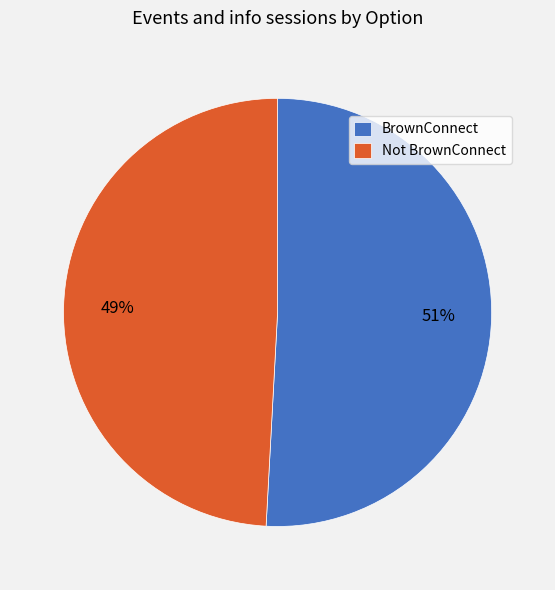

Combined, do Not BrownConnect and BrownConnect account for over 50%?

Yes